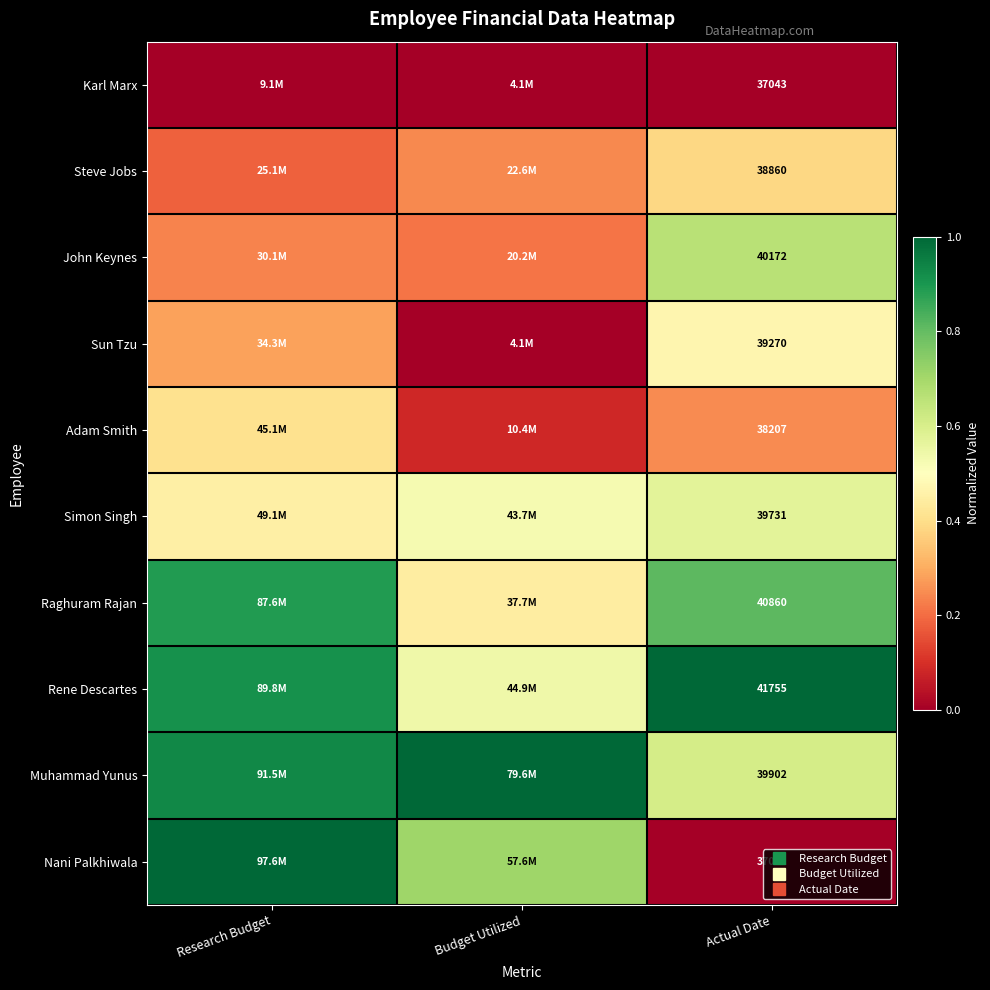

True or false: Sun Tzu has a value of 0.2 at Research Budget.

False